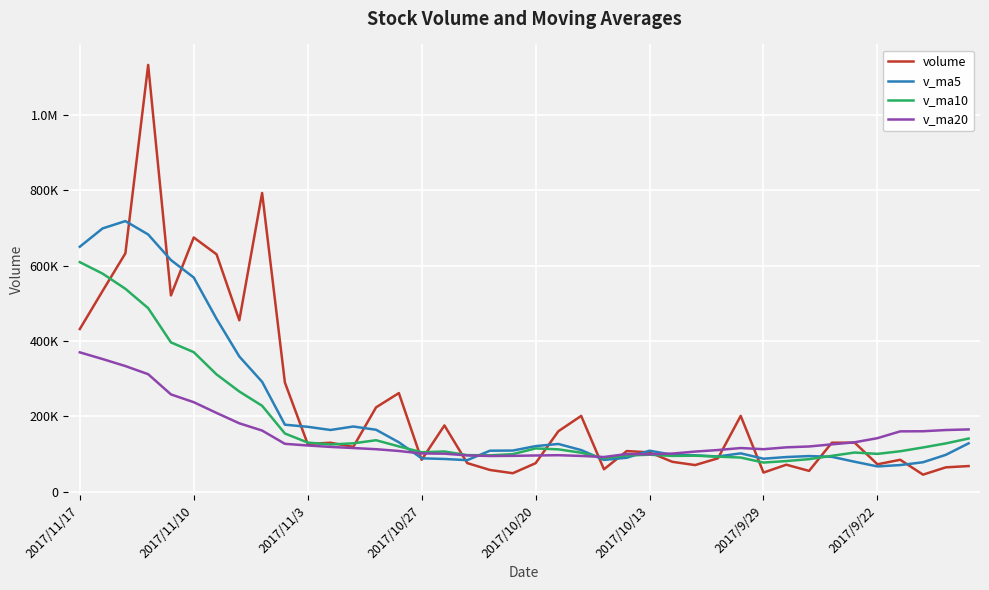

What is the sum of all volume values?

9317392.5